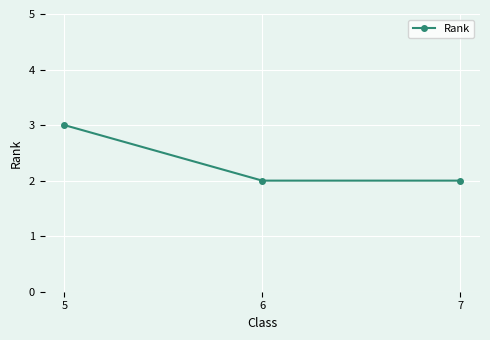

Reading right to left, what are all the values shown in this chart?

7=2	6=2	5=3